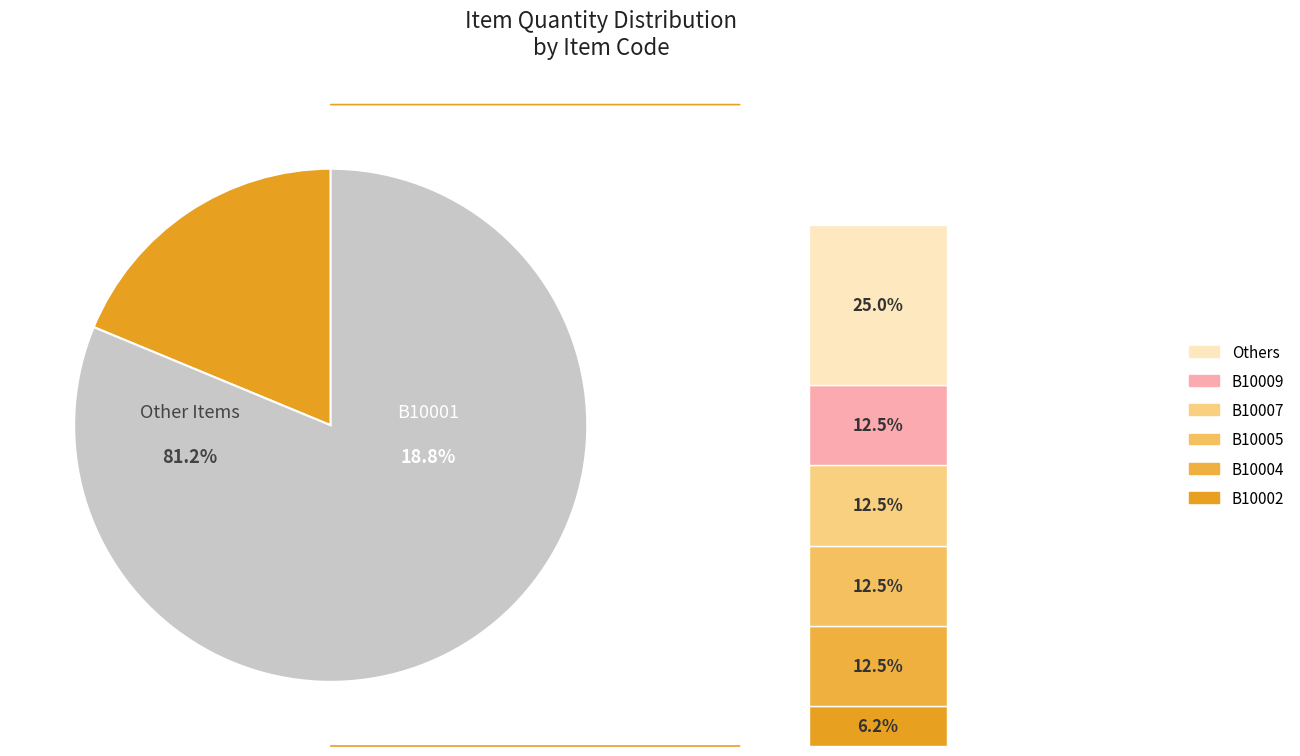

Approximately how many times larger is the value at B10004 compared to B10010?

2.0